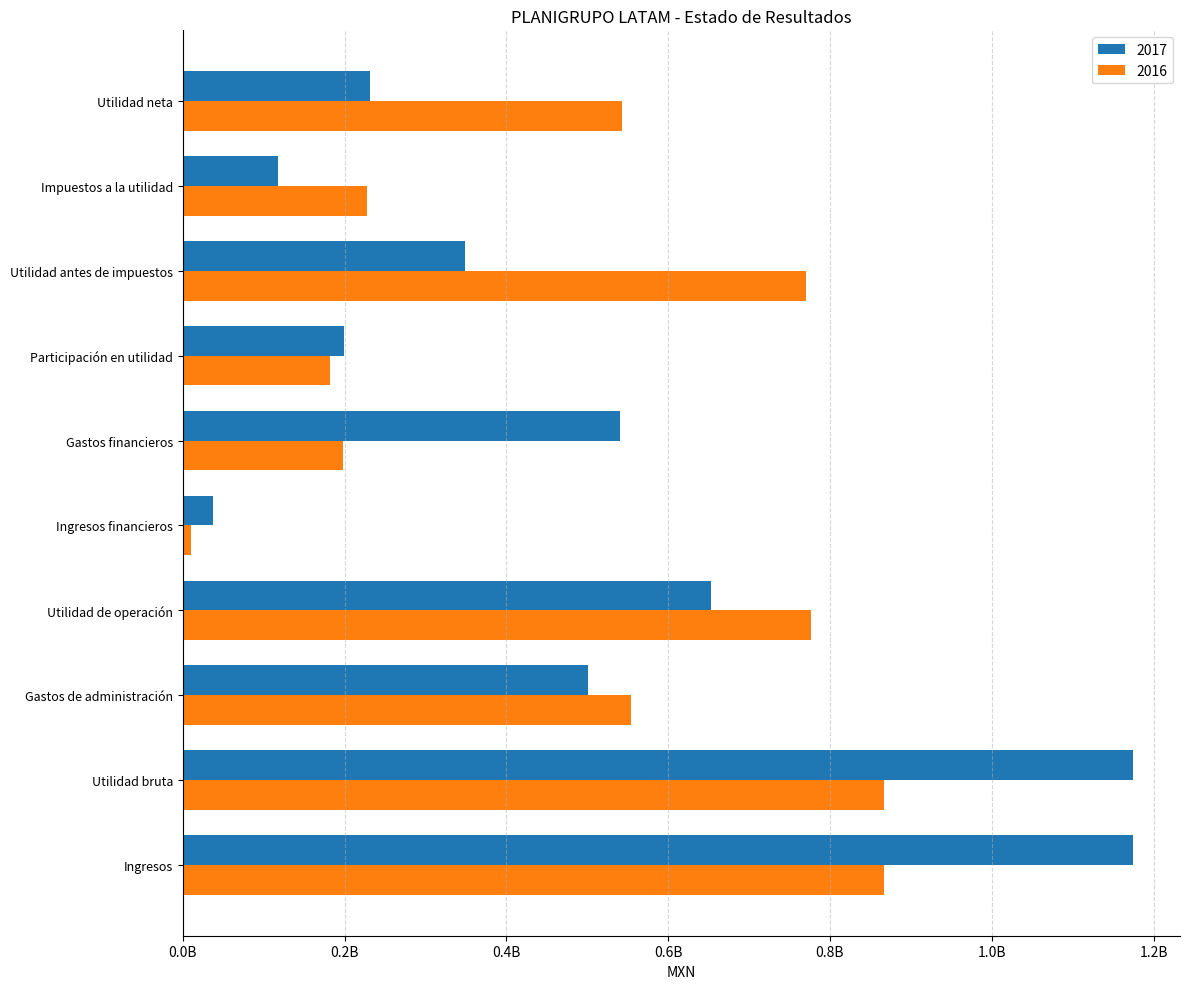

Reading left to right, transcribe all the data shown in this chart.

2017: Ingresos=1173927000	Utilidad bruta=1173927000	Gastos de administración=500312000	Utilidad de operación=652944000	Ingresos financieros=37536000	Gastos financieros=541013000	Participación en utilidad=199473000	Utilidad antes de impuestos=348940000	Impuestos a la utilidad=117198000	Utilidad neta=231742000
2016: Ingresos=866322000	Utilidad bruta=866322000	Gastos de administración=554005000	Utilidad de operación=776456000	Ingresos financieros=10428000	Gastos financieros=198614000	Participación en utilidad=182004000	Utilidad antes de impuestos=770274000	Impuestos a la utilidad=227751000	Utilidad neta=542523000